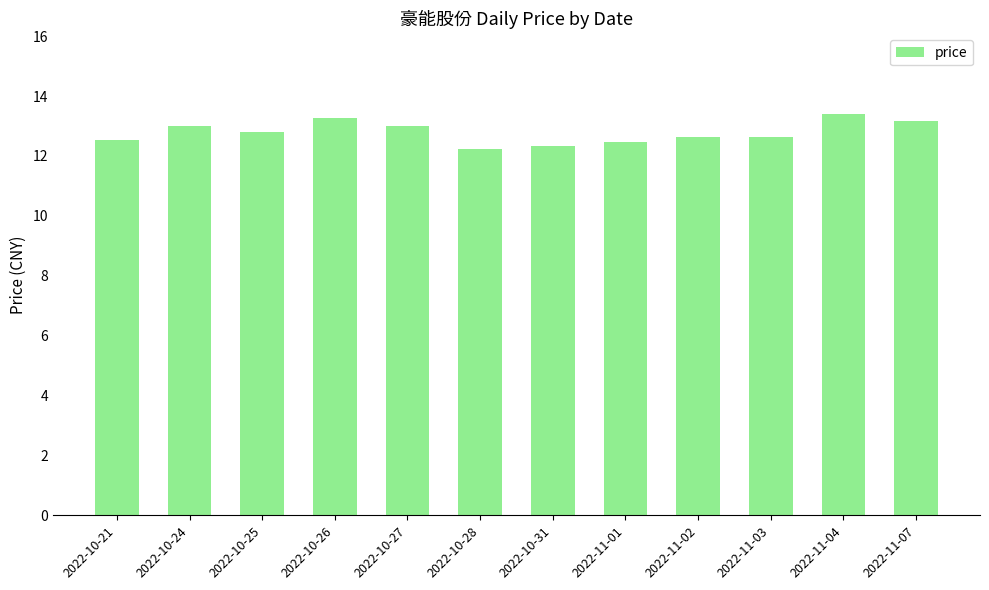

What is the average value?

12.8